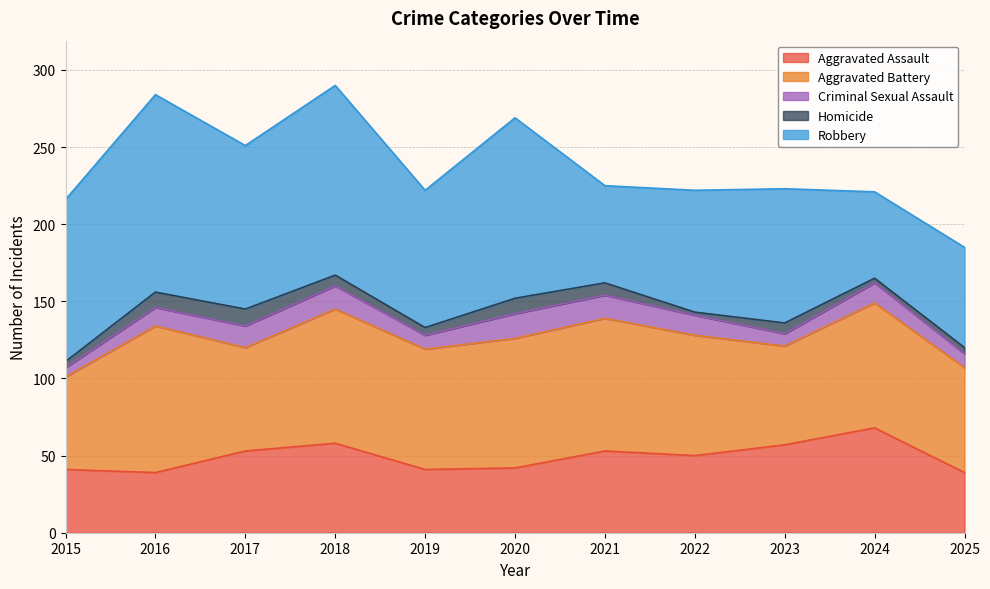

Which has a higher value, 2016 or 2024?

2024